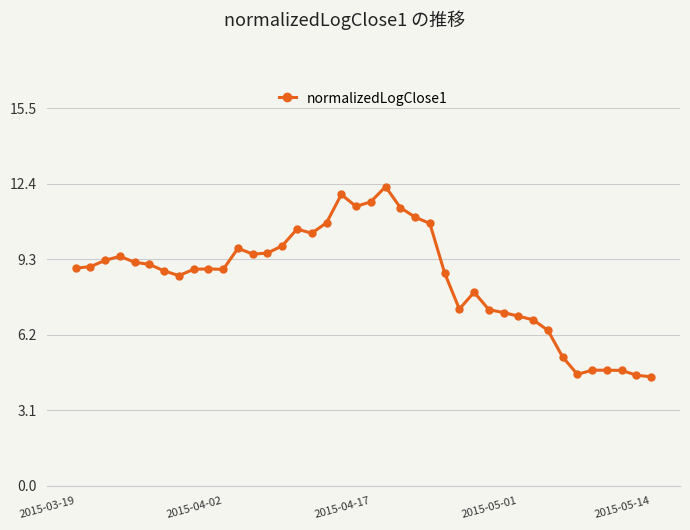

What is the minimum value shown in the chart?

4.5